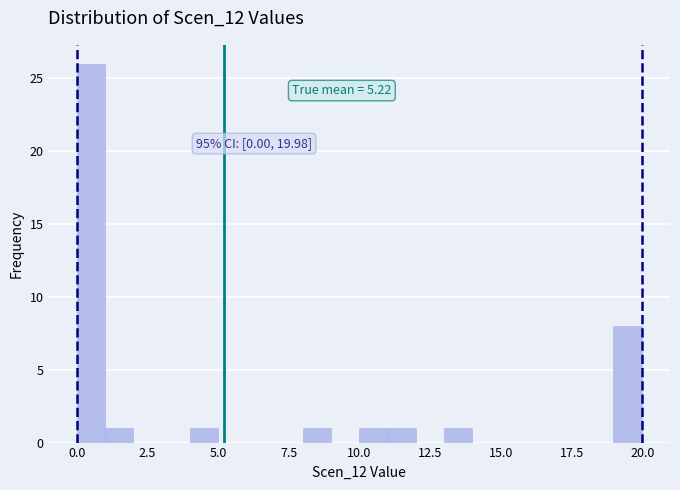

Read against the x-axis, roughly where is the centre of the tallest bar?

0.5